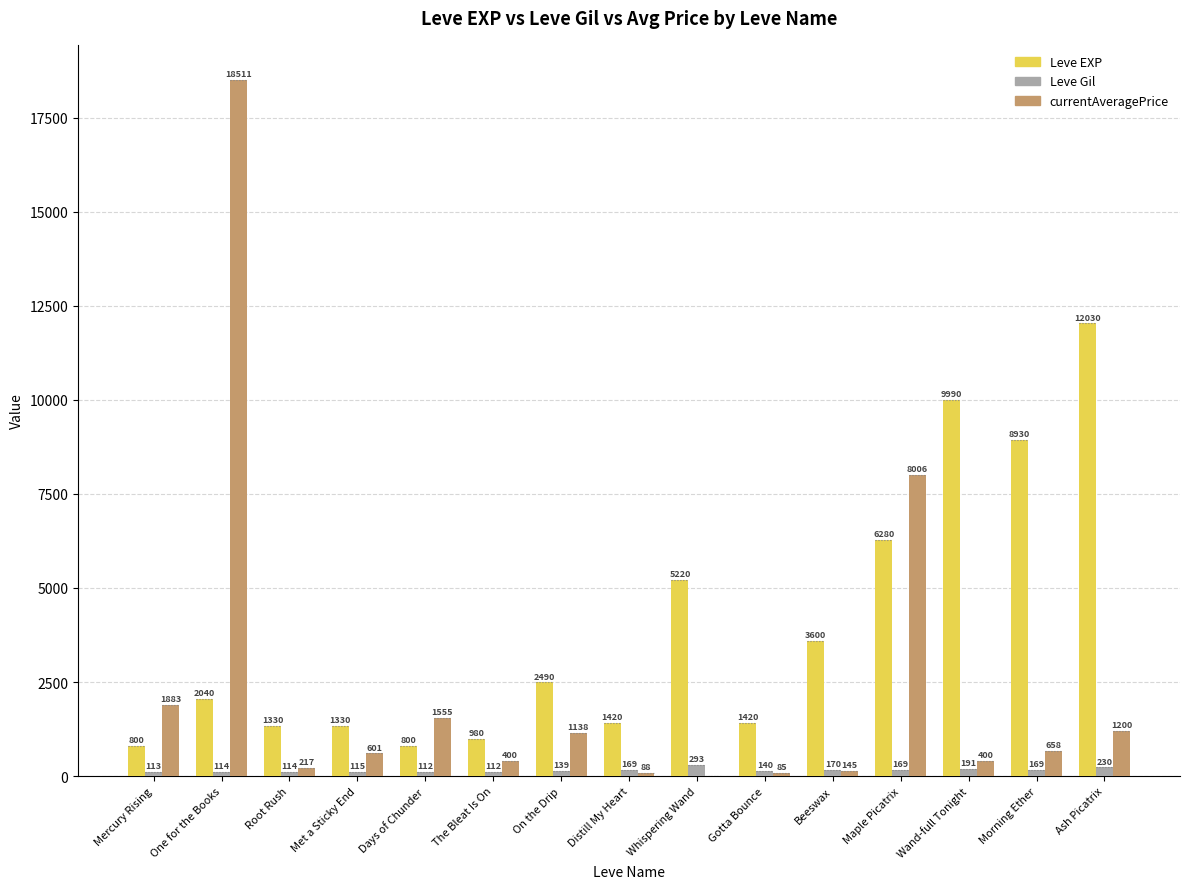

What is the total value across all series at One for the Books?

20665